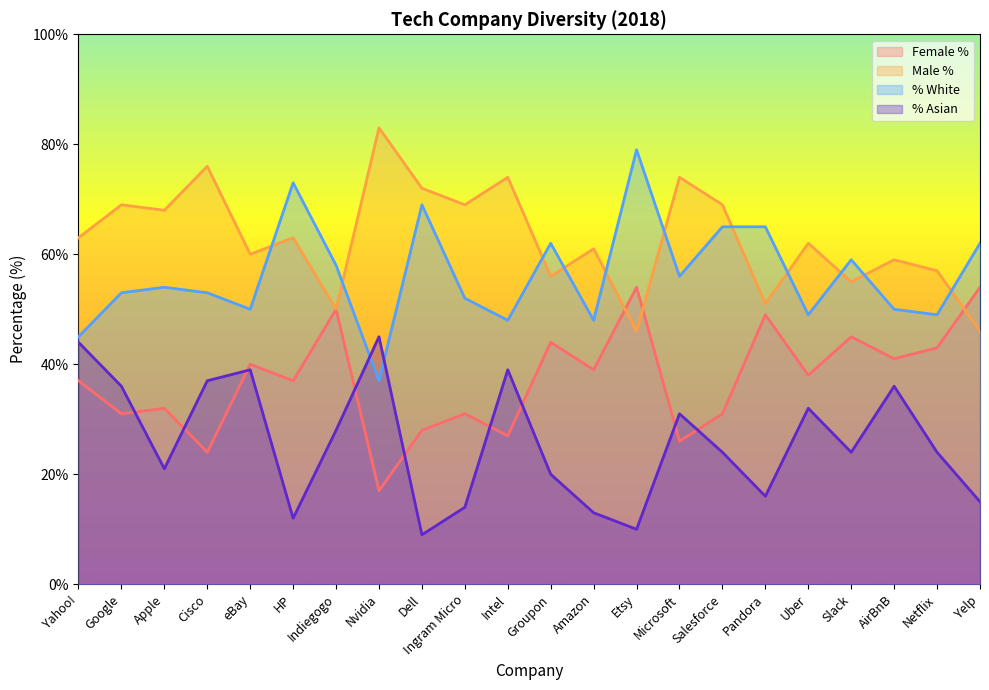

At which category does the chart reach its minimum across all series?

Dell